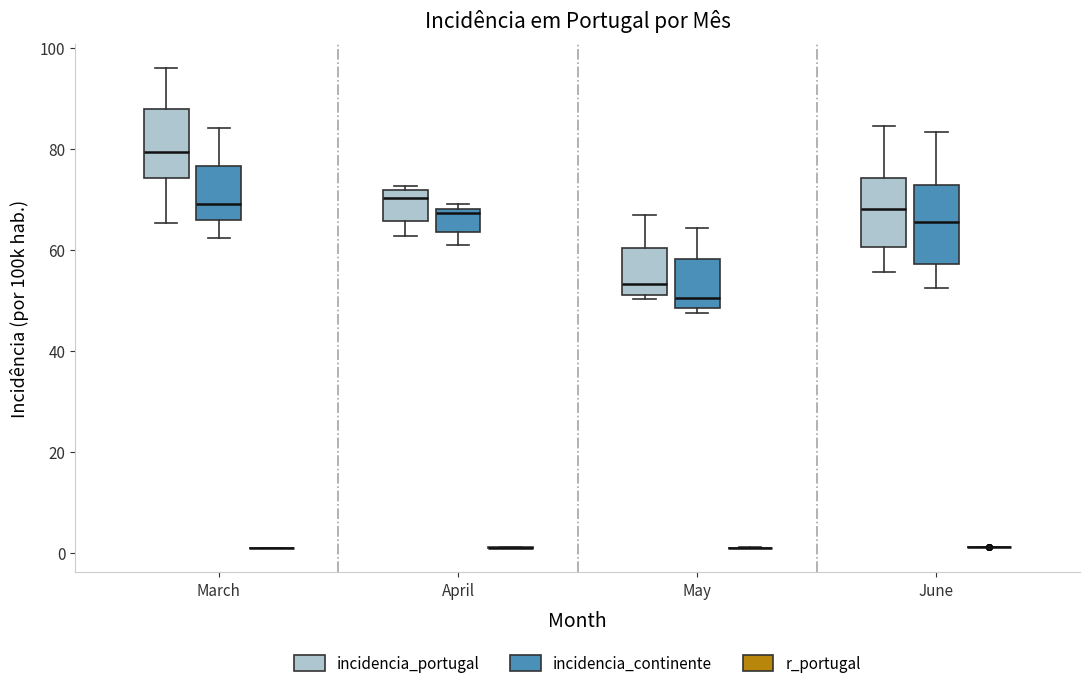

Reading left to right, transcribe this box plot: for each box, give where its median line is, the range the box spans, and where its two whiskers end, as read against the y-axis. The values are not printed on the chart, so give them approximately, as read against the axis.

March (incidencia_portugal): median 80, box 74 to 88, whiskers 66 to 96
March (incidencia_continente): median 70, box 66 to 76, whiskers 62 to 84
March (r_portugal): box collapsed to a line at 0, whiskers 0 to 0
April (incidencia_portugal): median 70, box 66 to 72, whiskers 62 to 72 (just above the box's upper edge)
April (incidencia_continente): median 68 (just below the box's upper edge), box 64 to 68, whiskers 60 to 70
April (r_portugal): box collapsed to a line at 2, whiskers 0 to 2
May (incidencia_portugal): median 54, box 52 to 60, whiskers 50 to 66
May (incidencia_continente): median 50, box 48 to 58, whiskers 48 (just below the box's lower edge) to 64
May (r_portugal): box collapsed to a line at 0, whiskers 0 to 2
June (incidencia_portugal): median 68, box 60 to 74, whiskers 56 to 84
June (incidencia_continente): median 66, box 58 to 72, whiskers 52 to 84
June (r_portugal): box collapsed to a line at 2, whiskers 2 to 2